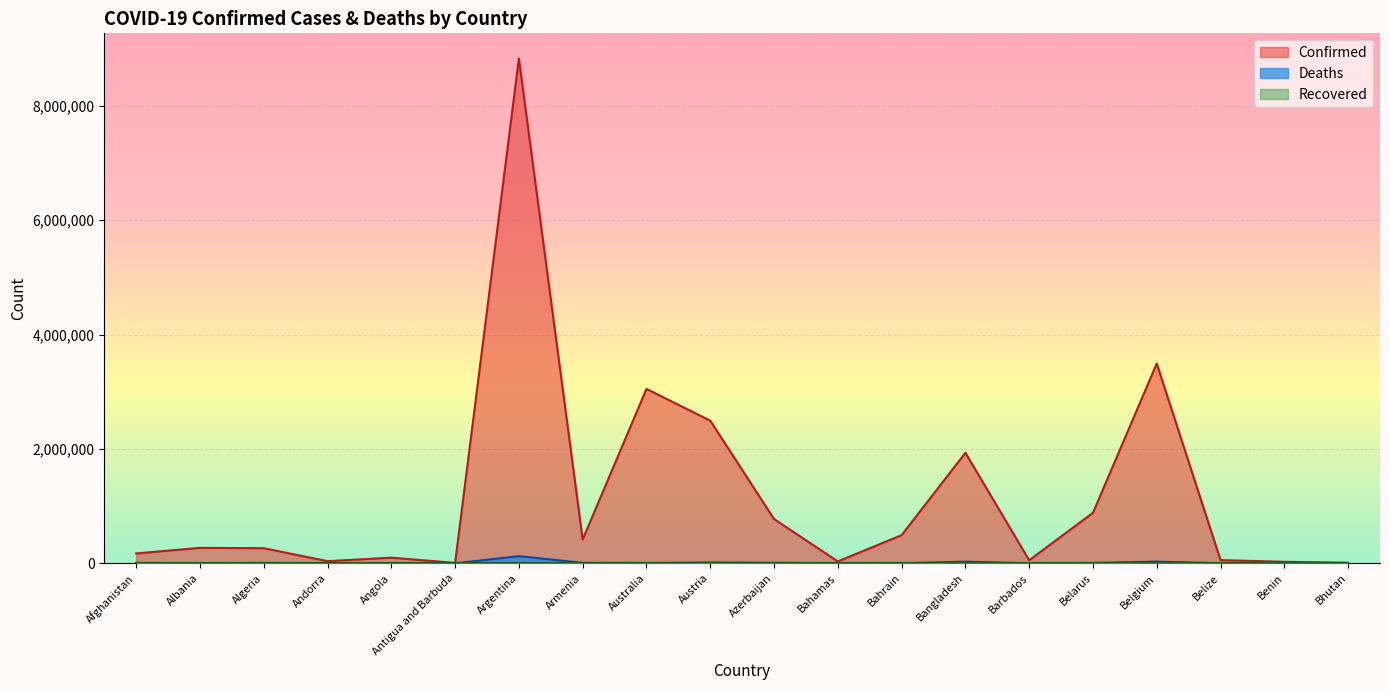

What is the difference between the maximum and second lowest values in the Confirmed series?

8817426